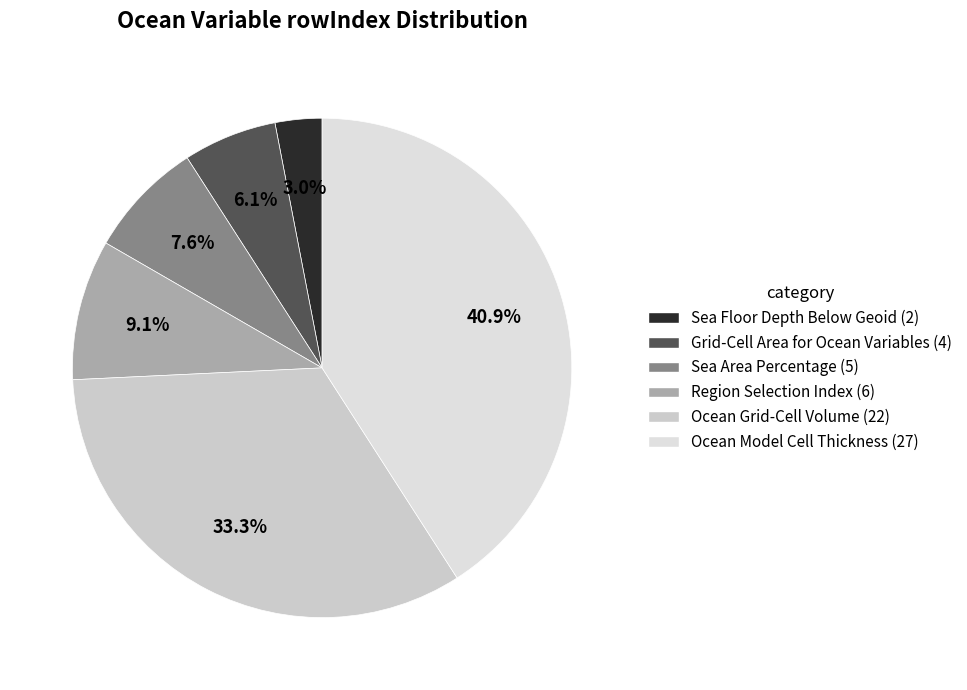

What percentage do Ocean Model Cell Thickness and Region Selection Index together represent?

50.0%